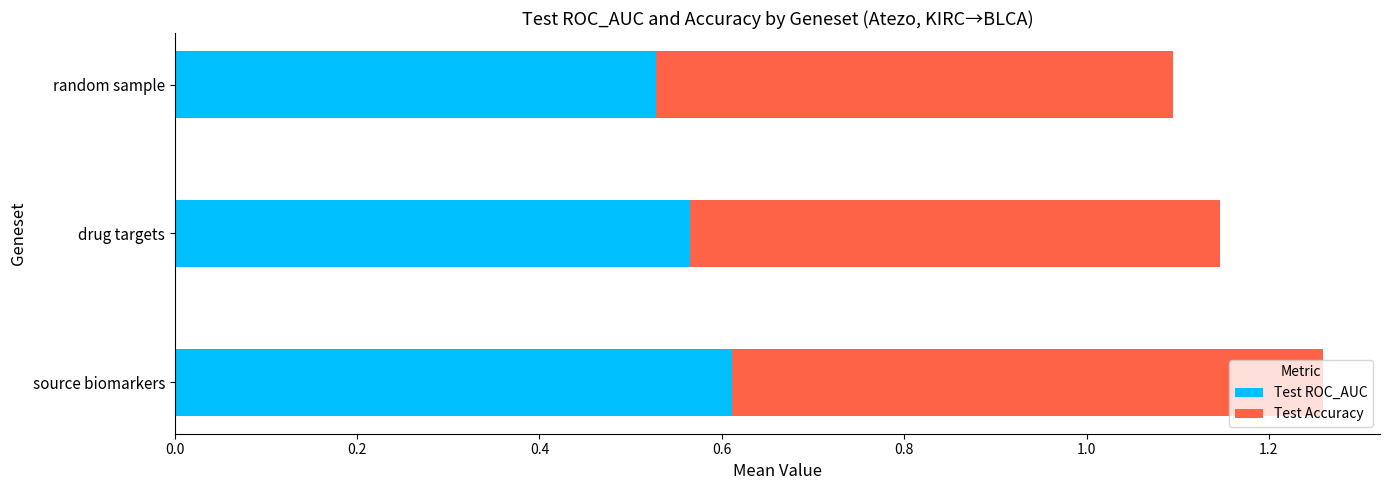

List the labels in order of Test ROC_AUC value, smallest first.

random sample, drug targets, source biomarkers